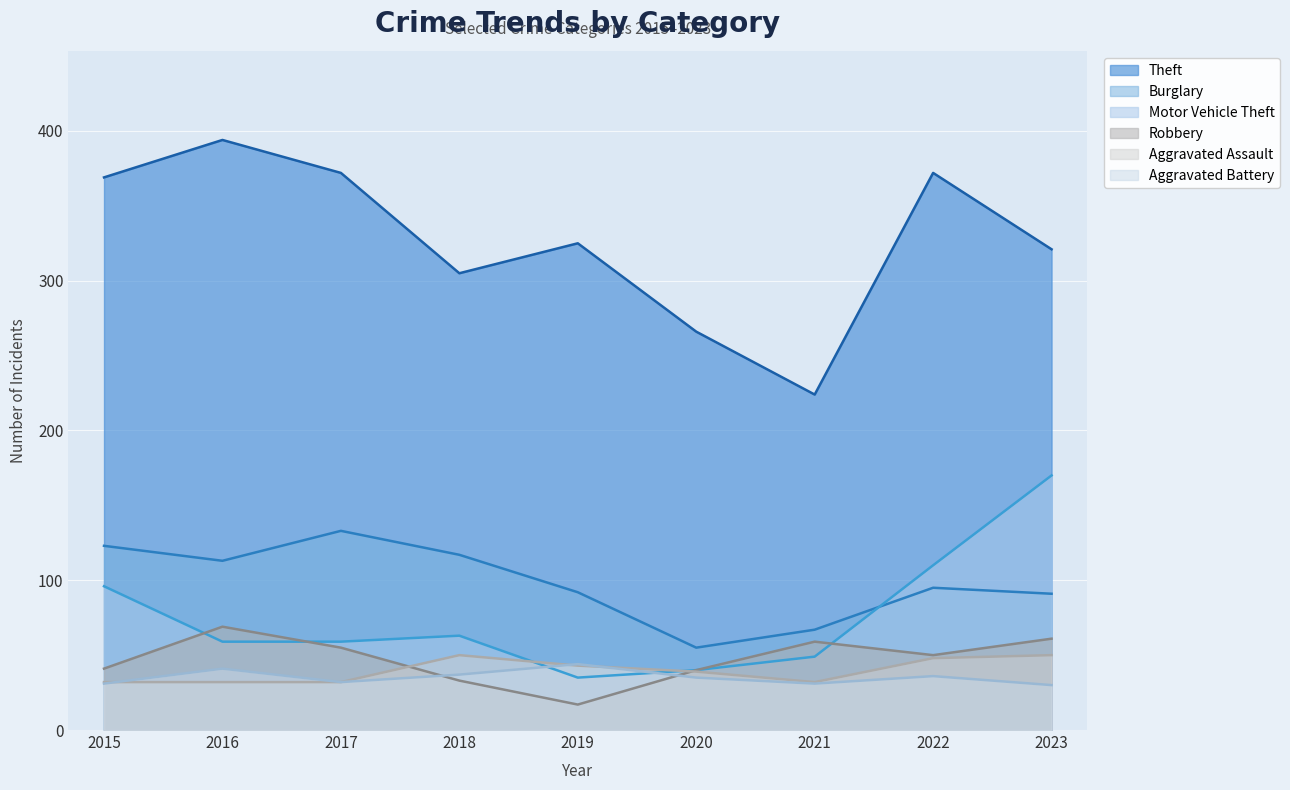

True or false: Burglary and Aggravated Assault cross at least once.

False